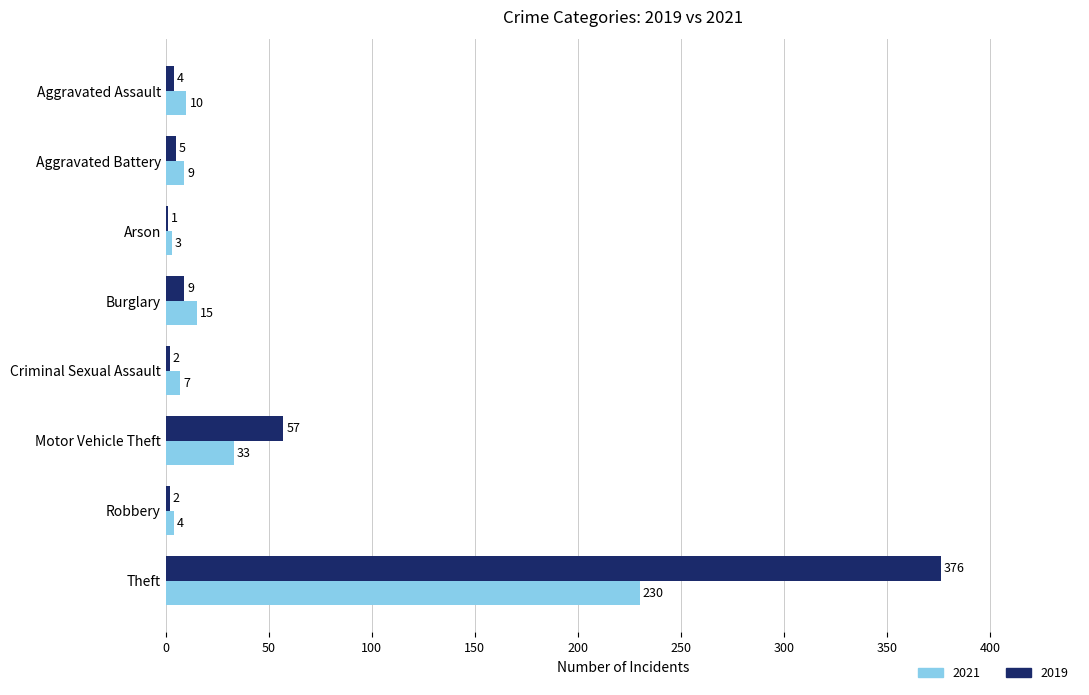

Between Aggravated Assault and Motor Vehicle Theft, which series saw the biggest shift?

2019